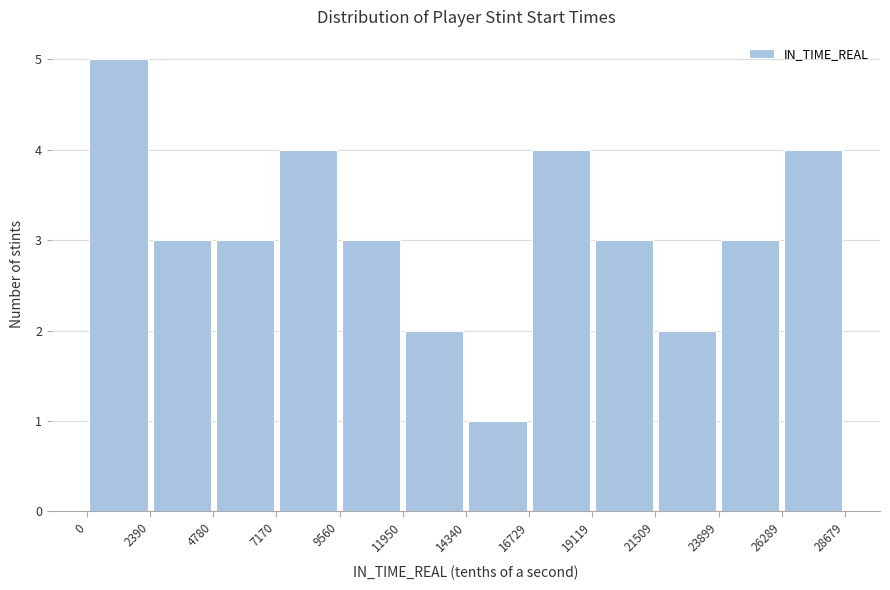

Reading left to right, list every bar in this chart as the range it spans on the x-axis followed by its height. The values are not printed on the chart, so give them approximately, as read against the axis.

0 to 2390: 5
2390 to 4780: 3
4780 to 7170: 3
7170 to 9560: 4
9560 to 11950: 3
11950 to 14340: 2
14340 to 16729: 1
16729 to 19119: 4
19119 to 21509: 3
21509 to 23899: 2
23899 to 26289: 3
26289 to 28679: 4